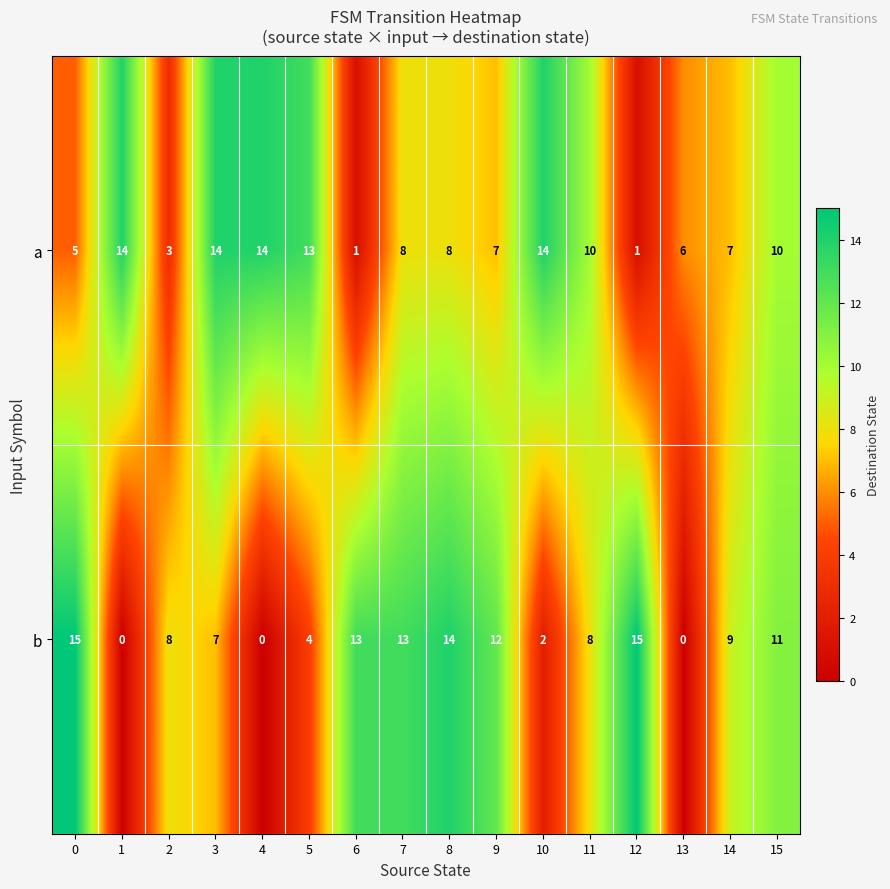

Count the number of categories in the chart.

16